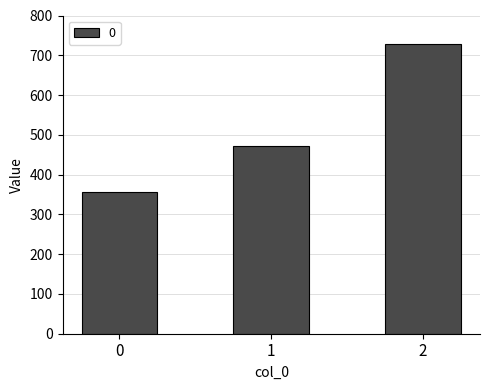

Reading left to right, list all the values displayed in this chart.

0=357.1	1=471.4	2=728.6